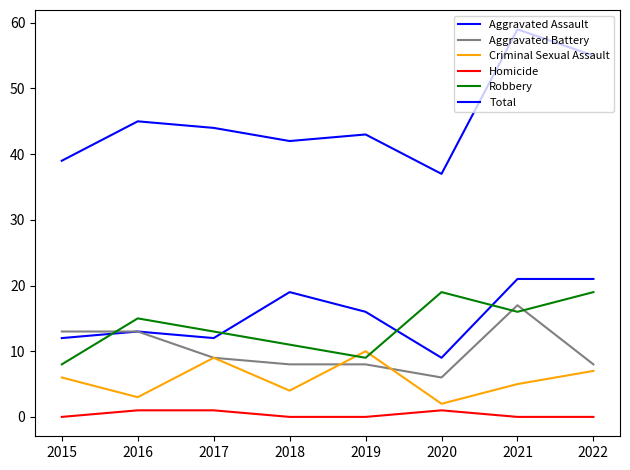

Does the chart display data point markers on the line(s)?

No